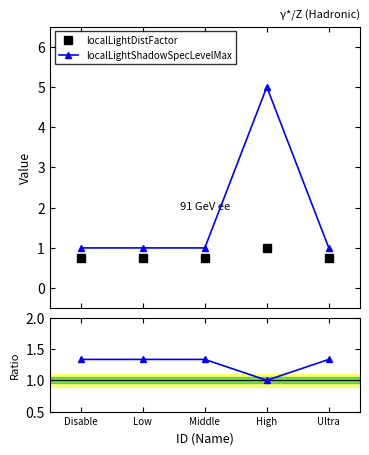

Where is localLightShadowEnabled nearest to the value 1?

High